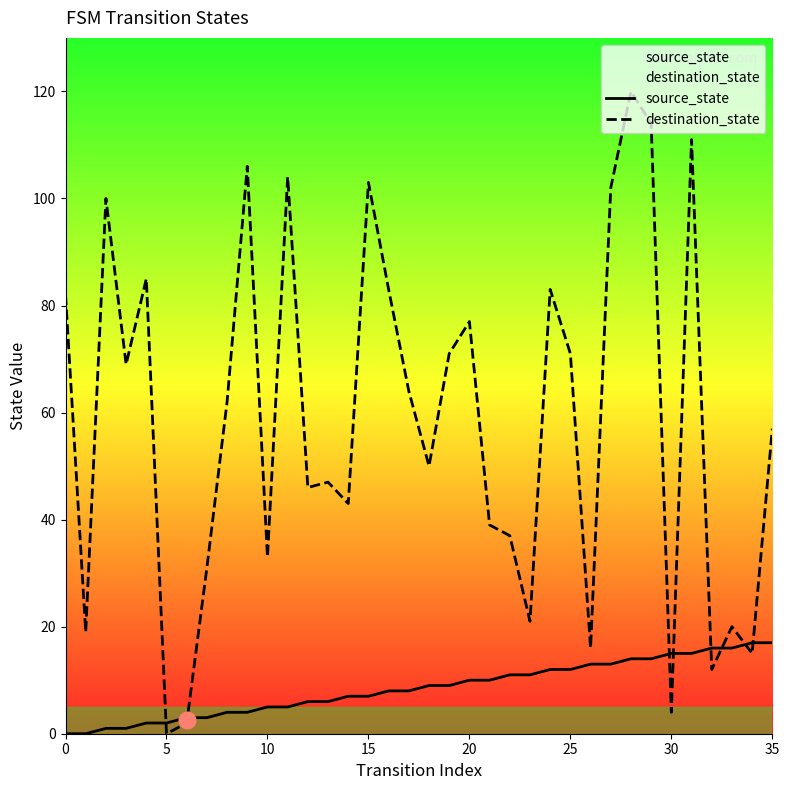

What value does the destination_state series have at 9, to the nearest 5?

105